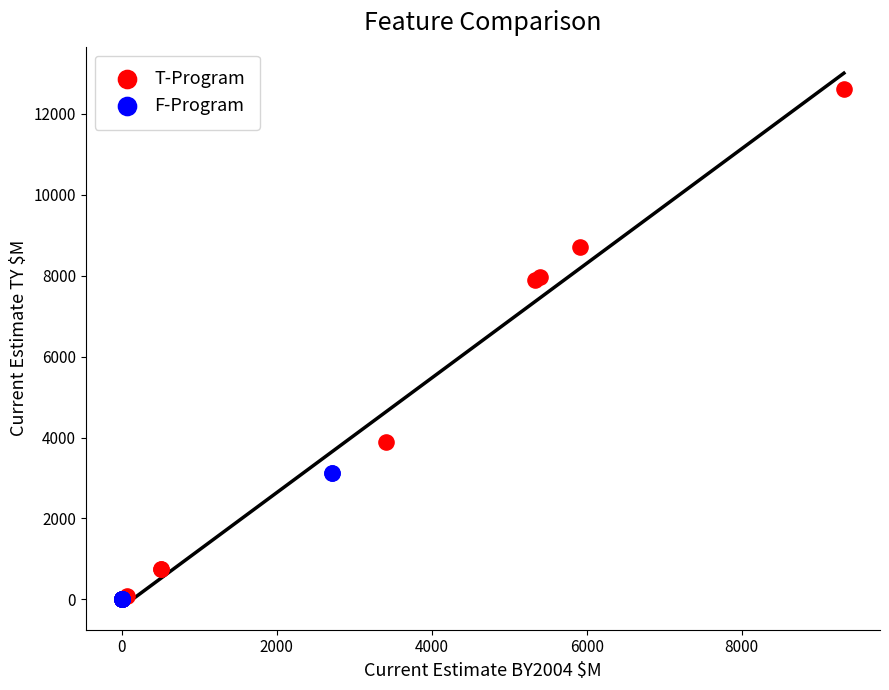

Which series reaches the maximum Y coordinate?

T-Program